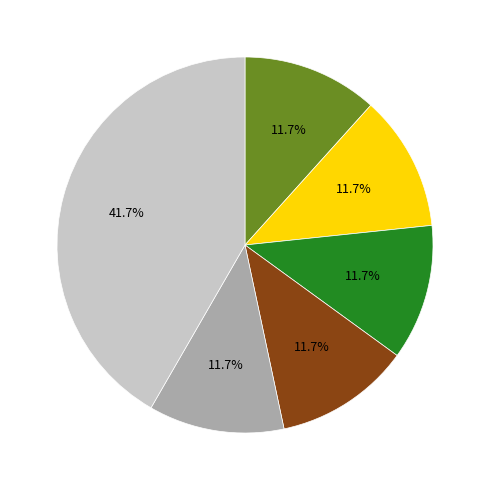

Is there any slice that represents more than half of the pie?

No